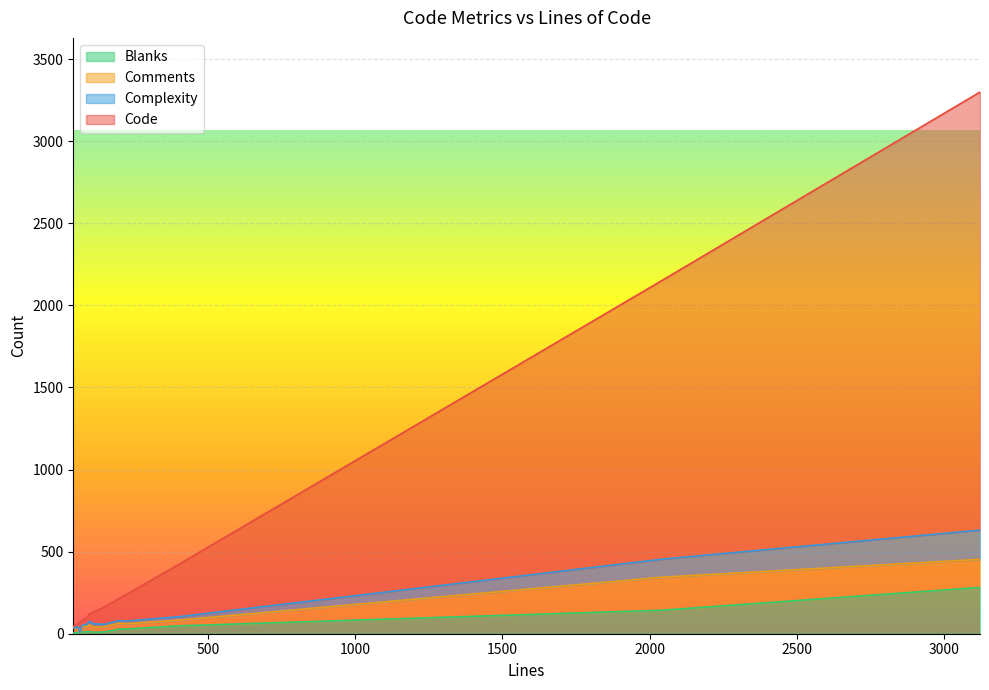

Count the number of data series in this chart.

4